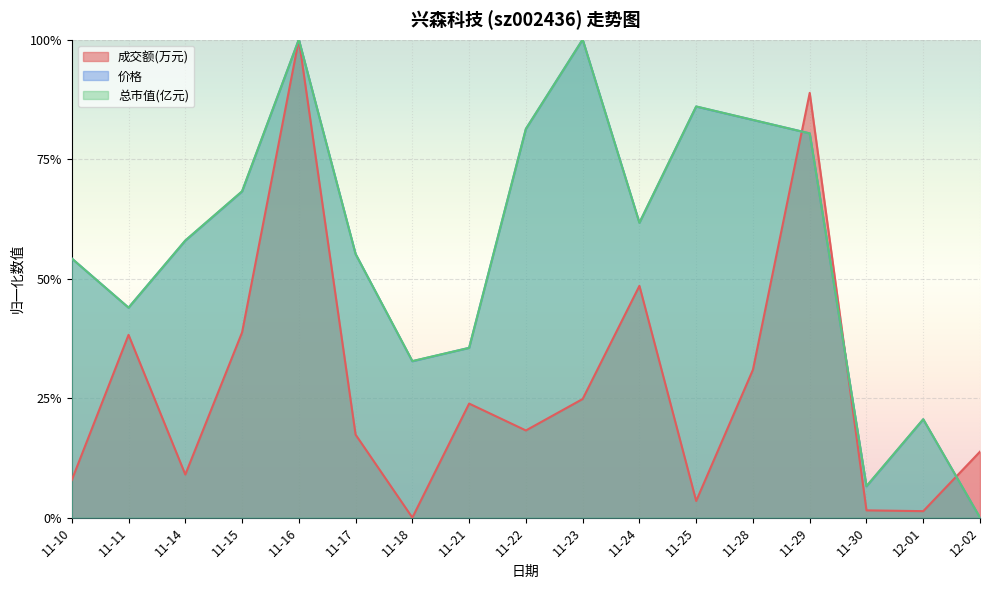

True or false: 成交额(万元) and 总市值(亿元) intersect in this chart.

True